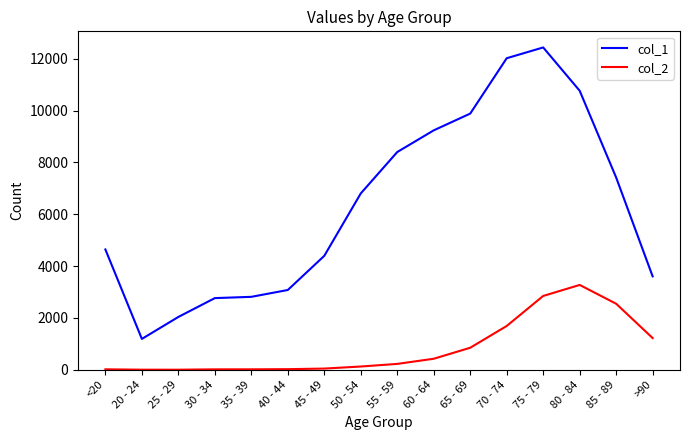

What is the maximum value shown in the chart?

12434